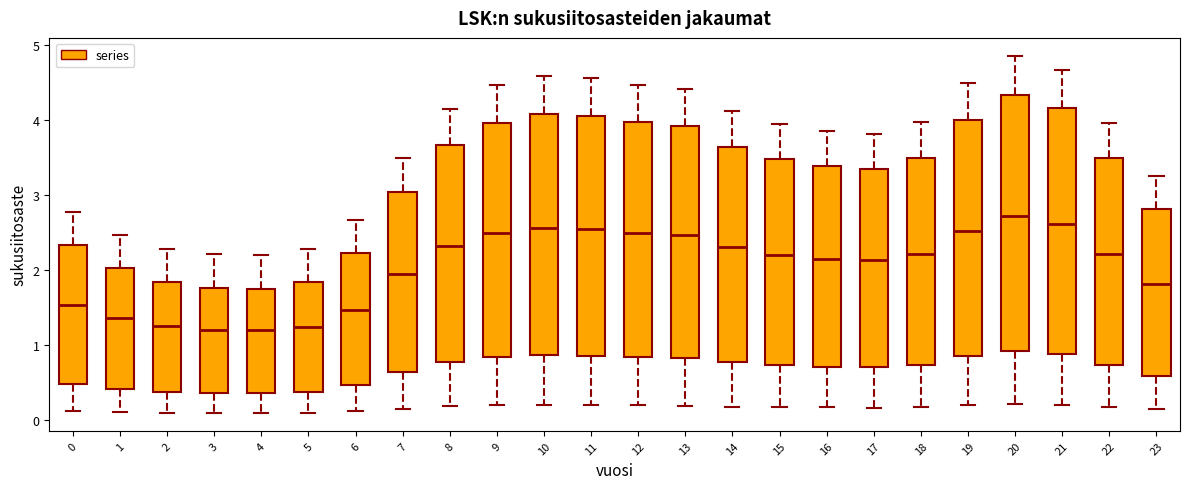

Which box has the highest median line?

20